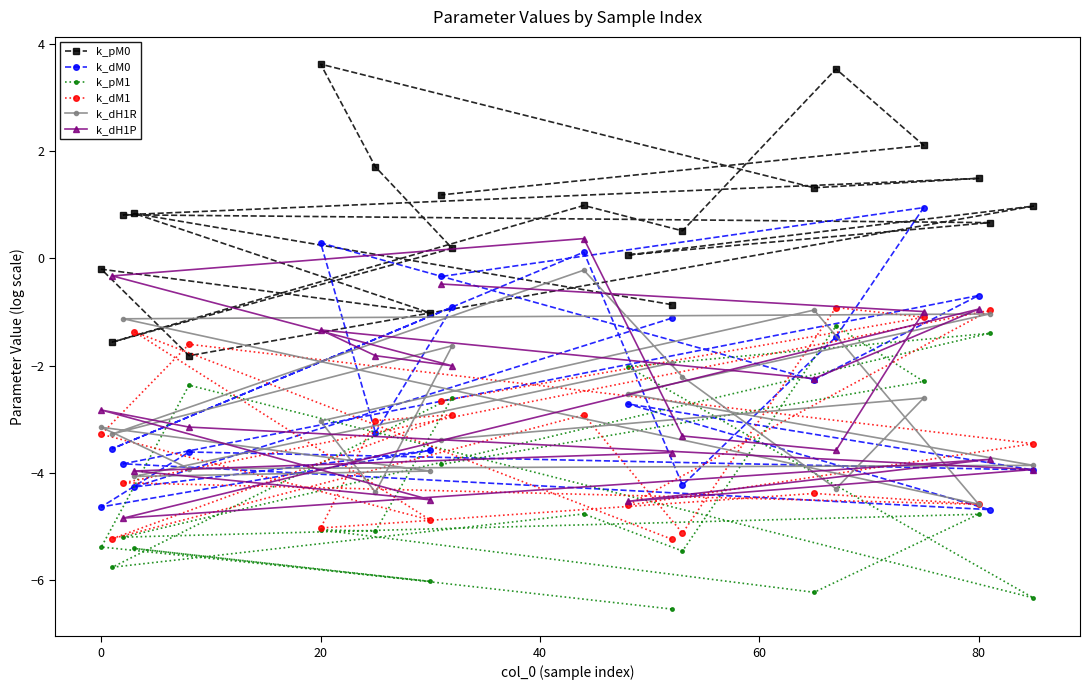

True or false: k_dM0 has a value of -0.7 at 80.

True